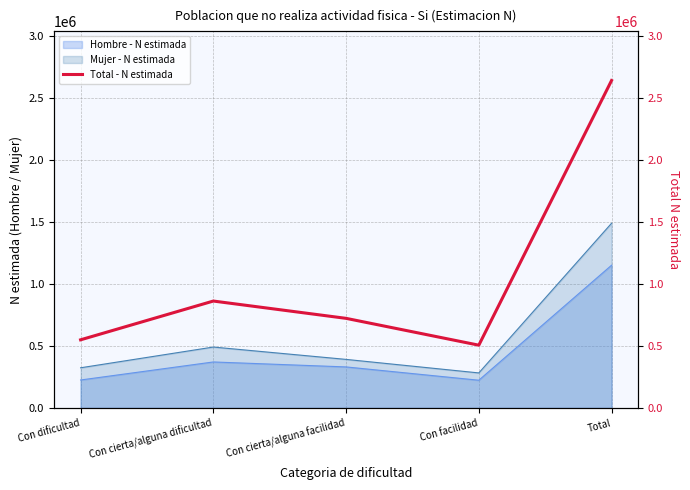

How many lines are shown in the chart?

1